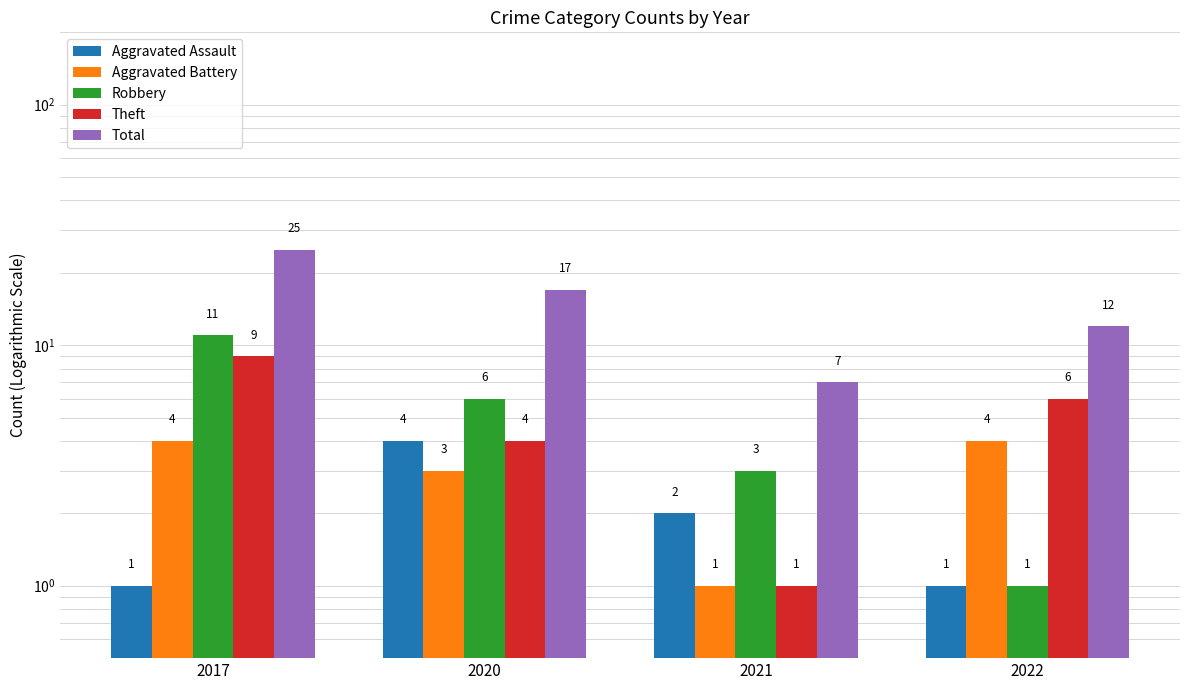

The Theft series shows 12 at 2017. True or false?

False